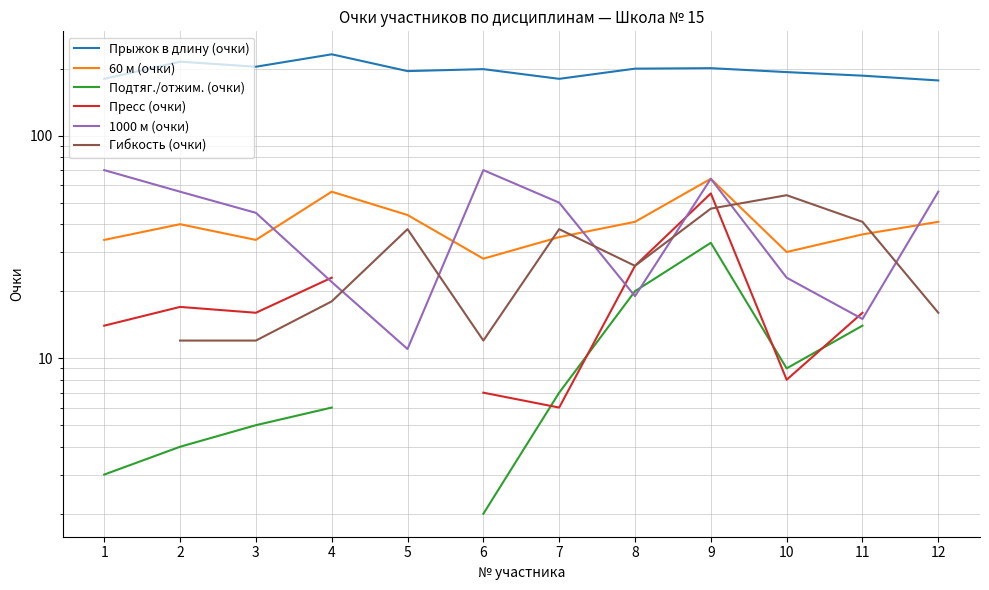

What is the value of the Гибкость (очки) point at the 10th from the left?

54.0